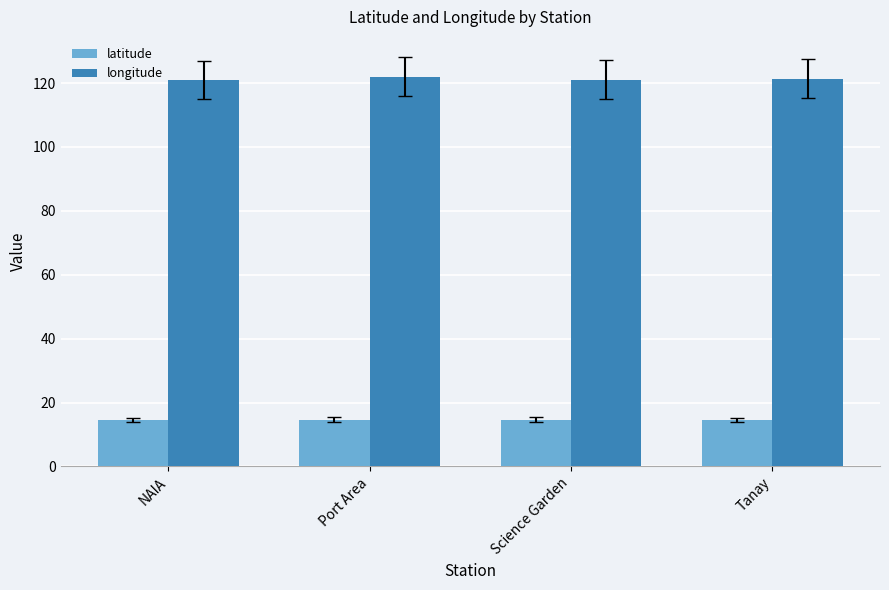

What position from the left is Port Area?

2